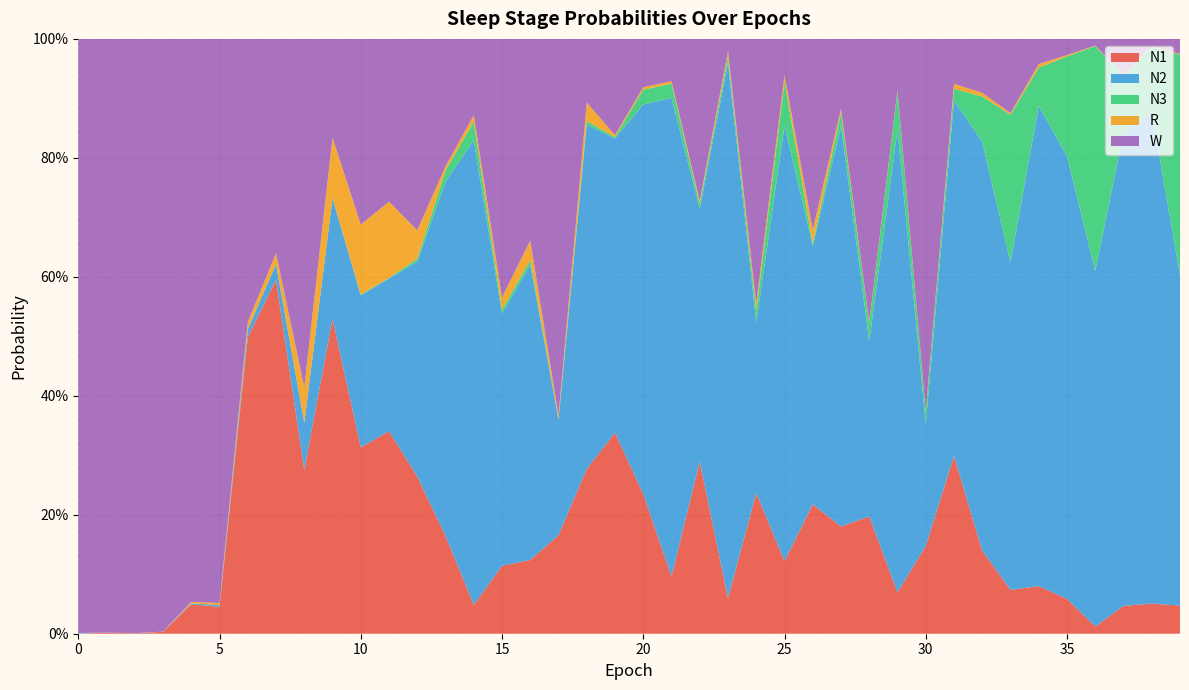

Reading left to right, what are all the values shown in this chart?

N1: 0=0.0	1=0.0	2=0.0	3=0.0	4=0.0	5=0.0	6=0.5	7=0.6	8=0.3	9=0.5	10=0.3	11=0.3	12=0.3	13=0.2	14=0.0	15=0.1	16=0.1	17=0.2	18=0.3	19=0.3	20=0.2	21=0.1	22=0.3	23=0.1	24=0.2	25=0.1	26=0.2	27=0.2	28=0.2	29=0.1	30=0.1	31=0.3	32=0.1	33=0.1	34=0.1	35=0.1	36=0.0	37=0.0	38=0.1	39=0.0
N2: 0=0.0	1=0.0	2=0.0	3=0.0	4=0.0	5=0.0	6=0.0	7=0.0	8=0.1	9=0.2	10=0.3	11=0.3	12=0.4	13=0.6	14=0.8	15=0.4	16=0.5	17=0.2	18=0.6	19=0.5	20=0.7	21=0.8	22=0.4	23=0.9	24=0.3	25=0.7	26=0.4	27=0.7	28=0.3	29=0.8	30=0.2	31=0.6	32=0.7	33=0.6	34=0.8	35=0.7	36=0.6	37=0.8	38=0.8	39=0.6
N3: 0=0.0	1=0.0	2=0.0	3=0.0	4=0.0	5=0.0	6=0.0	7=0.0	8=0.0	9=0.0	10=0.0	11=0.0	12=0.0	13=0.0	14=0.0	15=0.0	16=0.0	17=0.0	18=0.0	19=0.0	20=0.0	21=0.0	22=0.0	23=0.0	24=0.0	25=0.1	26=0.0	27=0.0	28=0.0	29=0.1	30=0.0	31=0.0	32=0.1	33=0.2	34=0.1	35=0.2	36=0.4	37=0.1	38=0.1	39=0.4
R: 0=0.0	1=0.0	2=0.0	3=0.0	4=0.0	5=0.0	6=0.0	7=0.0	8=0.1	9=0.1	10=0.1	11=0.1	12=0.0	13=0.0	14=0.0	15=0.0	16=0.0	17=0.0	18=0.0	19=0.0	20=0.0	21=0.0	22=0.0	23=0.0	24=0.0	25=0.0	26=0.0	27=0.0	28=0.0	29=0.0	30=0.0	31=0.0	32=0.0	33=0.0	34=0.0	35=0.0	36=0.0	37=0.0	38=0.0	39=0.0
W: 0=1.0	1=1.0	2=1.0	3=1.0	4=0.9	5=0.9	6=0.5	7=0.4	8=0.6	9=0.2	10=0.3	11=0.3	12=0.3	13=0.2	14=0.1	15=0.4	16=0.3	17=0.6	18=0.1	19=0.2	20=0.1	21=0.1	22=0.3	23=0.0	24=0.4	25=0.1	26=0.3	27=0.1	28=0.5	29=0.1	30=0.6	31=0.1	32=0.1	33=0.1	34=0.0	35=0.0	36=0.0	37=0.1	38=0.0	39=0.0